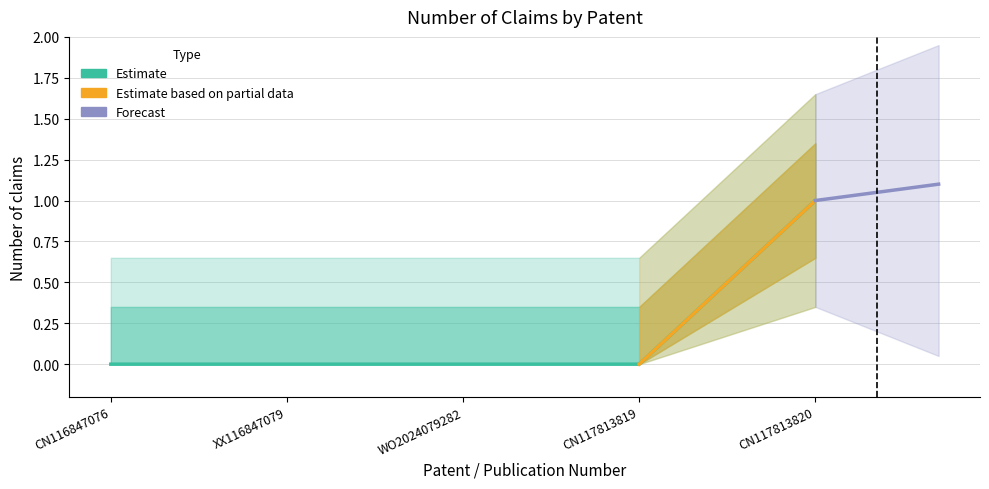

Does the chart display data point markers on the line(s)?

No